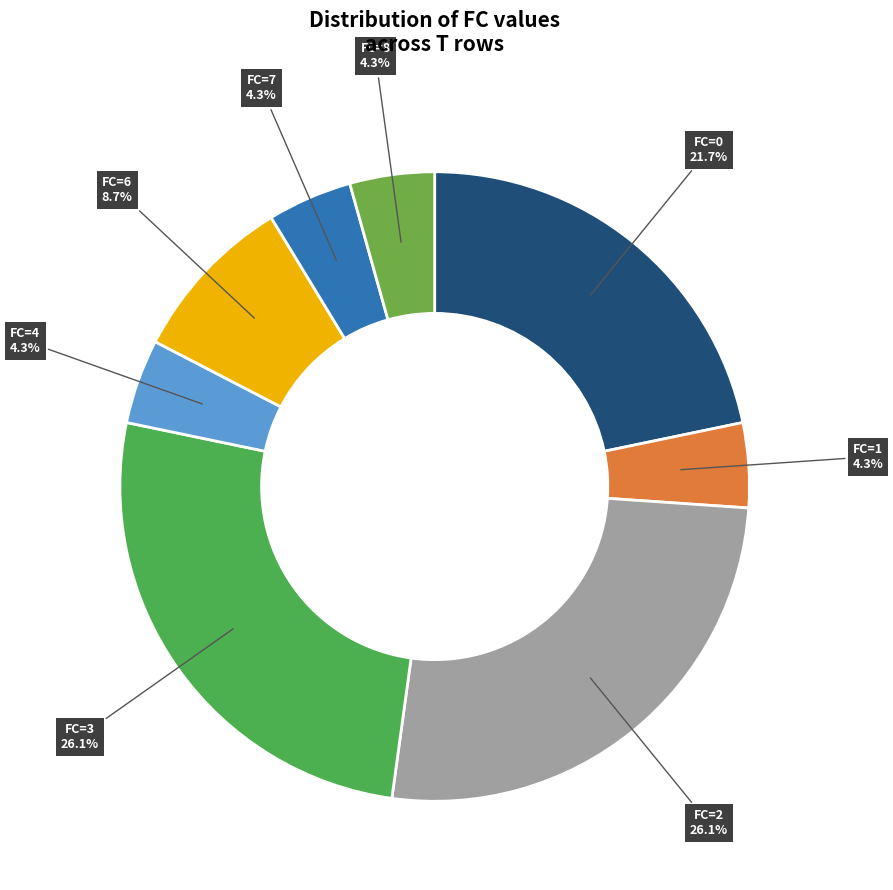

True or false: FC=2 accounts for 26% of the total.

True